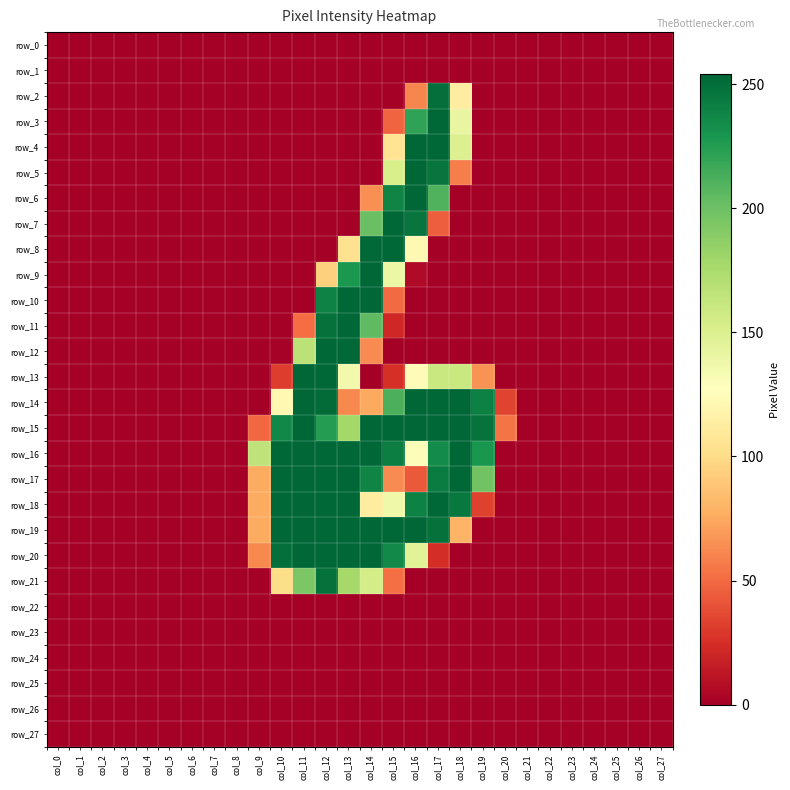

What is the highest value of the row_11 series?

254